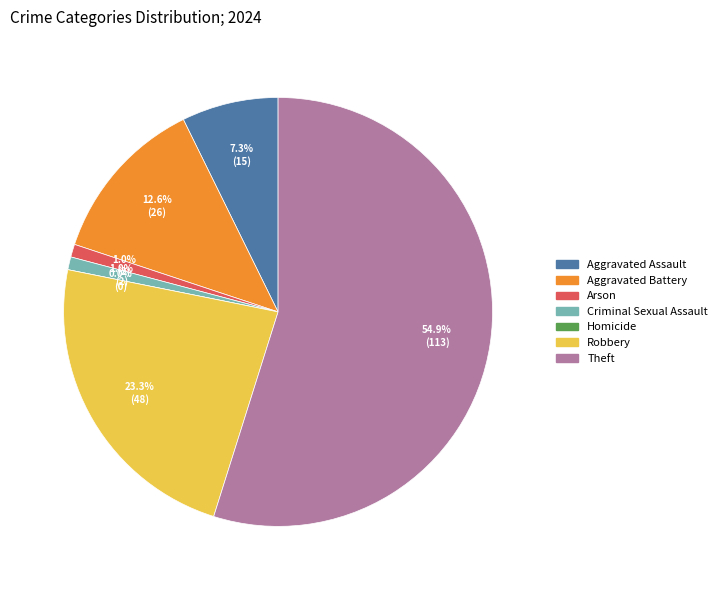

To the nearest percent, what percentage of the pie is Arson?

1%